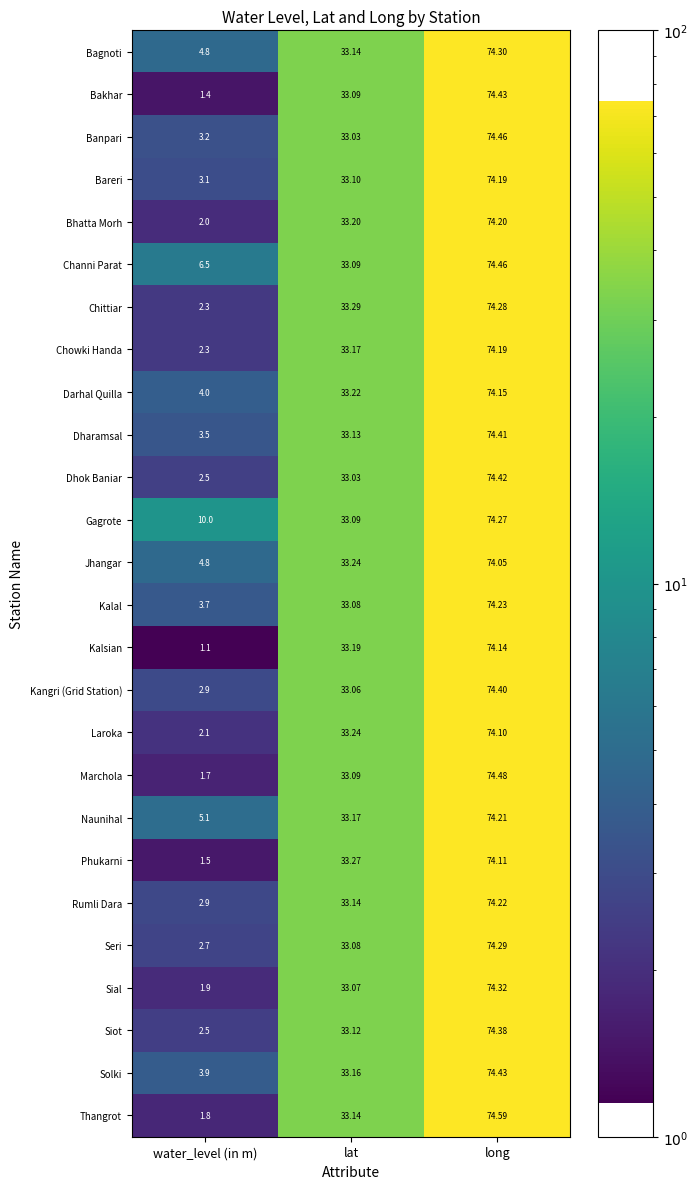

Where is Bareri nearest to the value 38?

lat